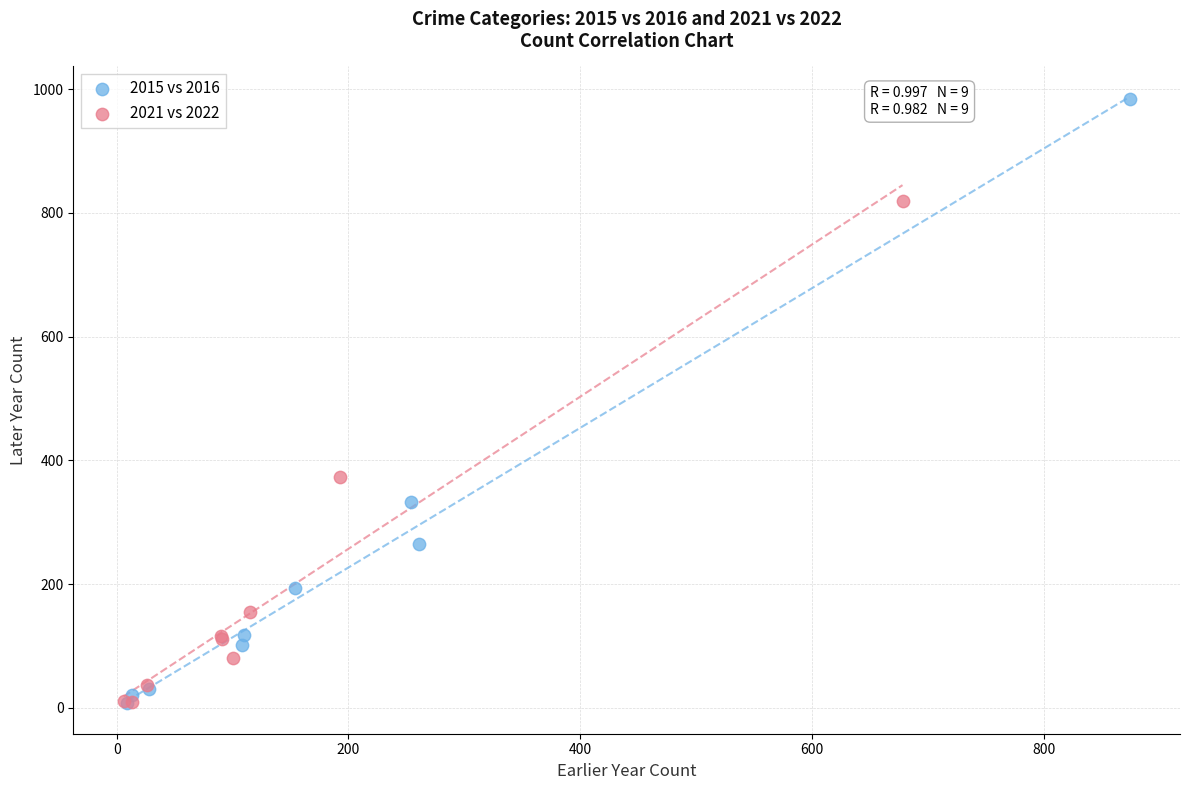

Which series has the largest Y range (max minus min)?

2015 vs 2016